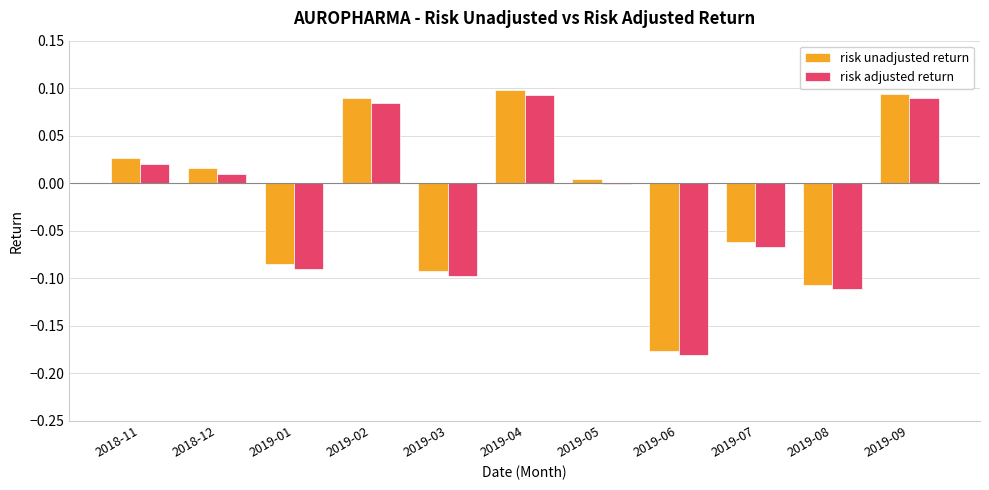

Is it true that risk unadjusted return equals -0.0 at 2019-03?

False